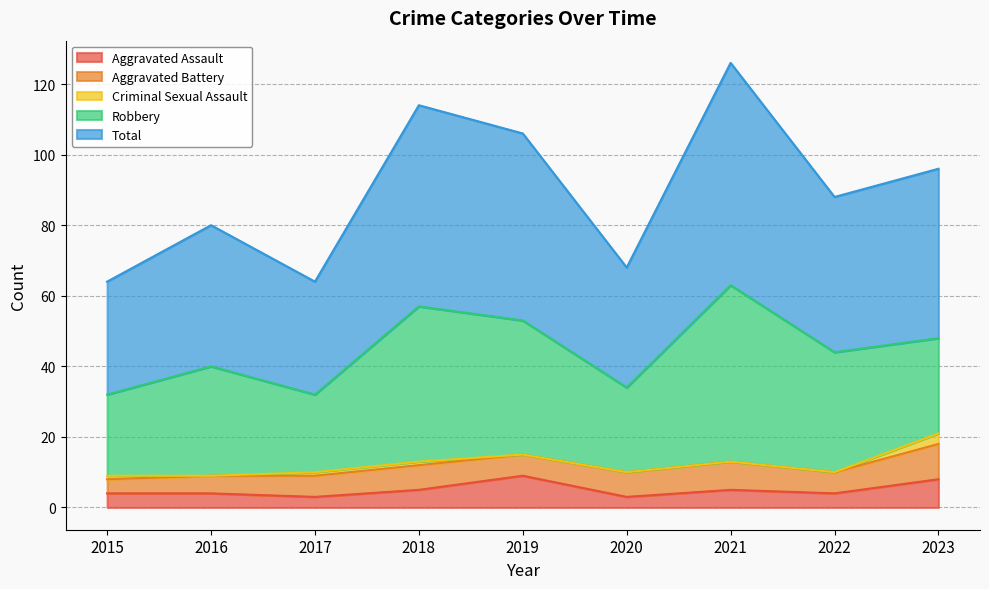

What is the sum of all Criminal Sexual Assault values?

6